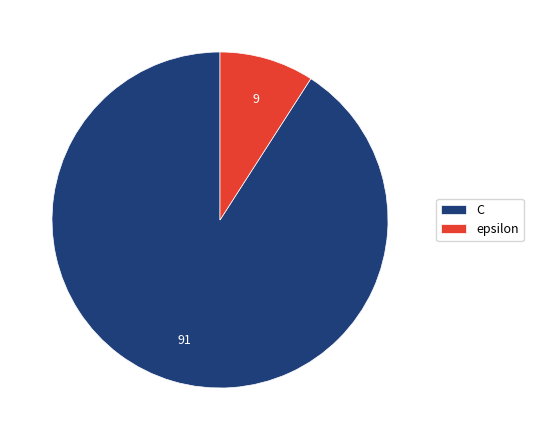

Count the number of slices in the pie.

2